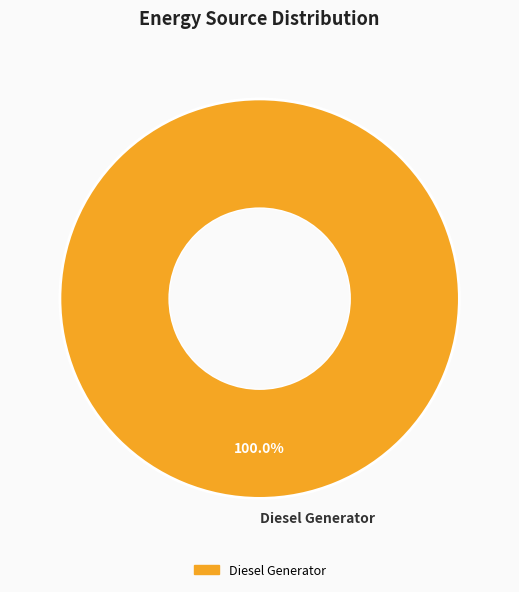

Does Diesel Generator represent more than half of the total?

Yes